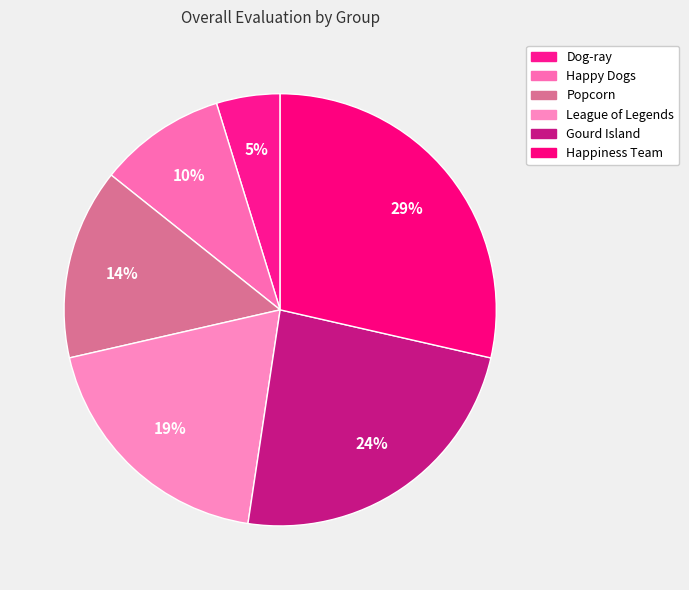

What is the smallest slice in the pie chart?

Dog-ray